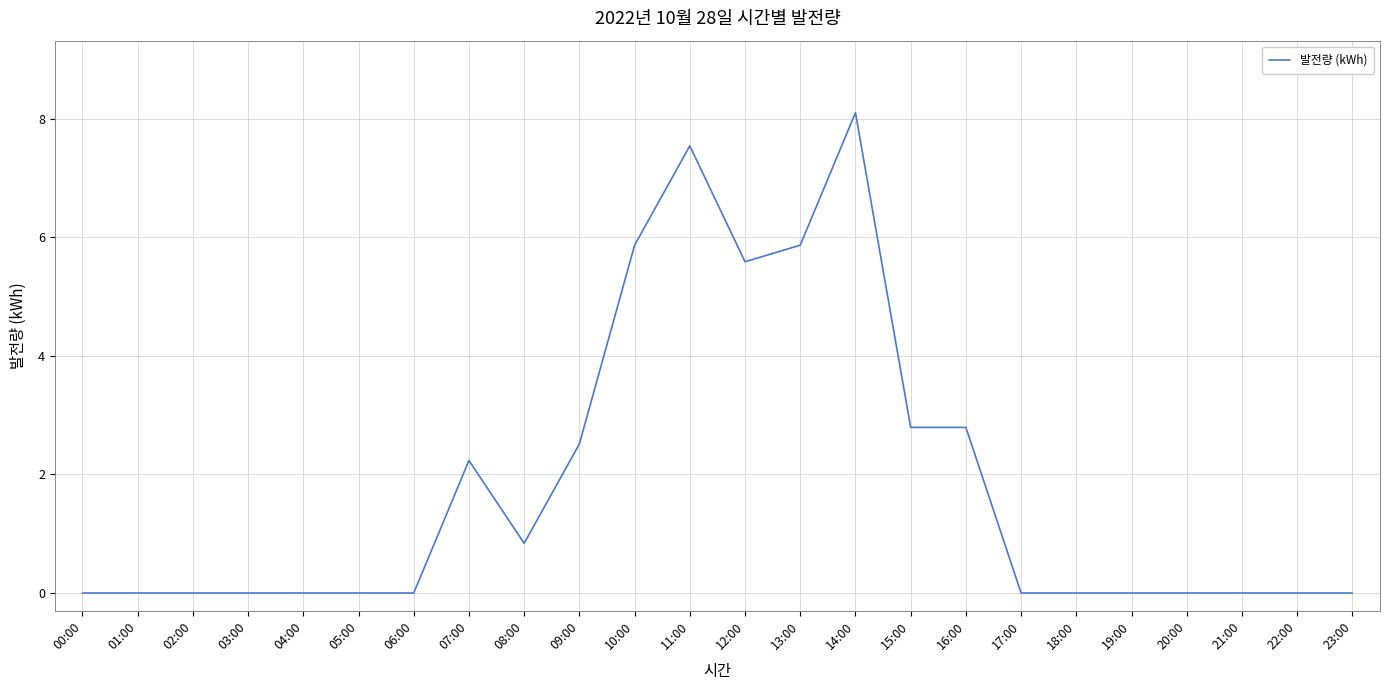

What is the change in value from 09:00 to 12:00?

+3.1